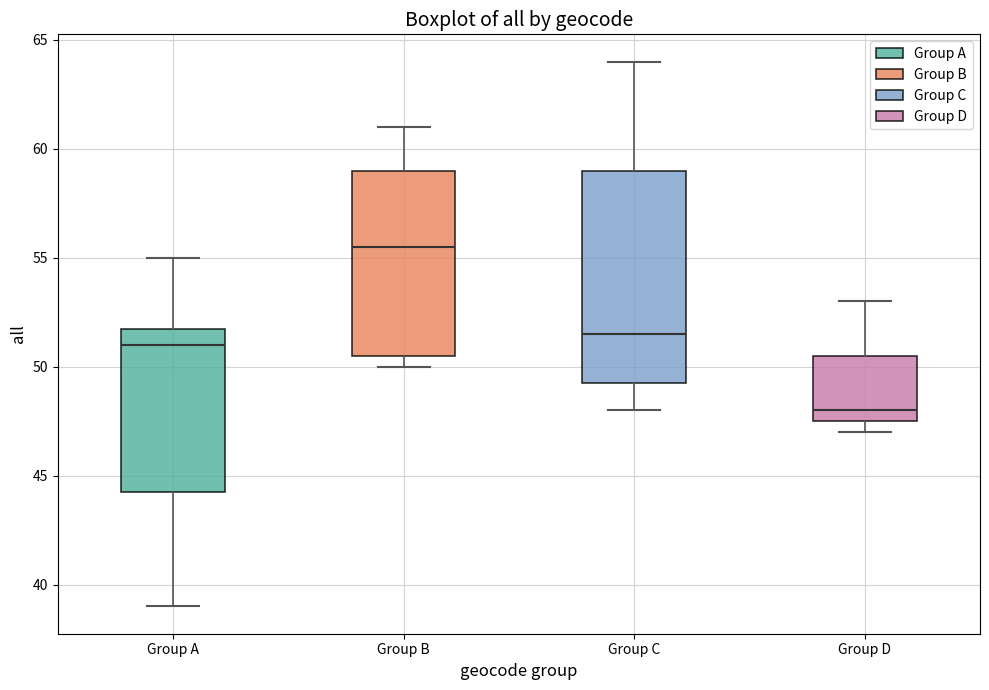

Reading left to right, transcribe this box plot: for each box, give where its median line is, the range the box spans, and where its two whiskers end, as read against the y-axis. The values are not printed on the chart, so give them approximately, as read against the axis.

Group A: median 51.0, box 44.5 to 52.0, whiskers 39.0 to 55.0
Group B: median 55.5, box 50.5 to 59.0, whiskers 50.0 to 61.0
Group C: median 51.5, box 49.5 to 59.0, whiskers 48.0 to 64.0
Group D: median 48.0, box 47.5 to 50.5, whiskers 47.0 to 53.0